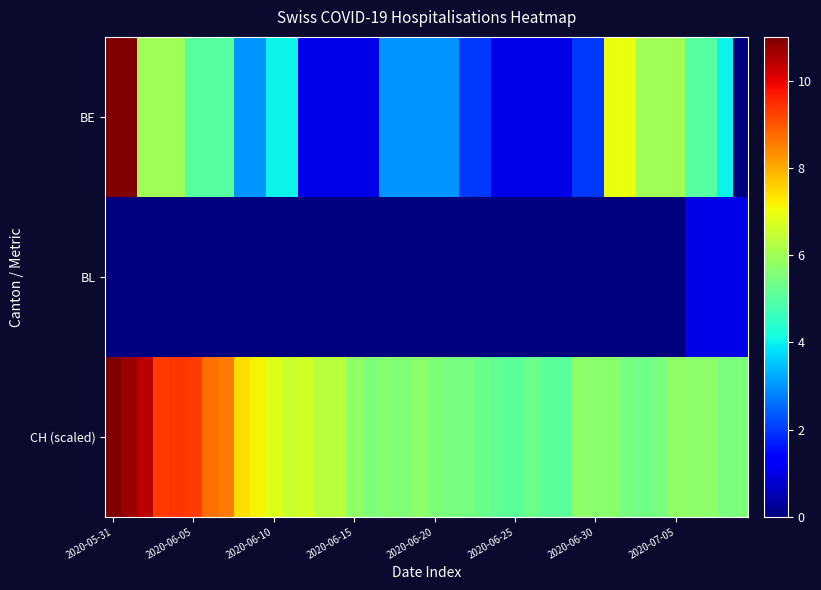

List the series in order of their peak value, highest first.

BE, CH (scaled), BL